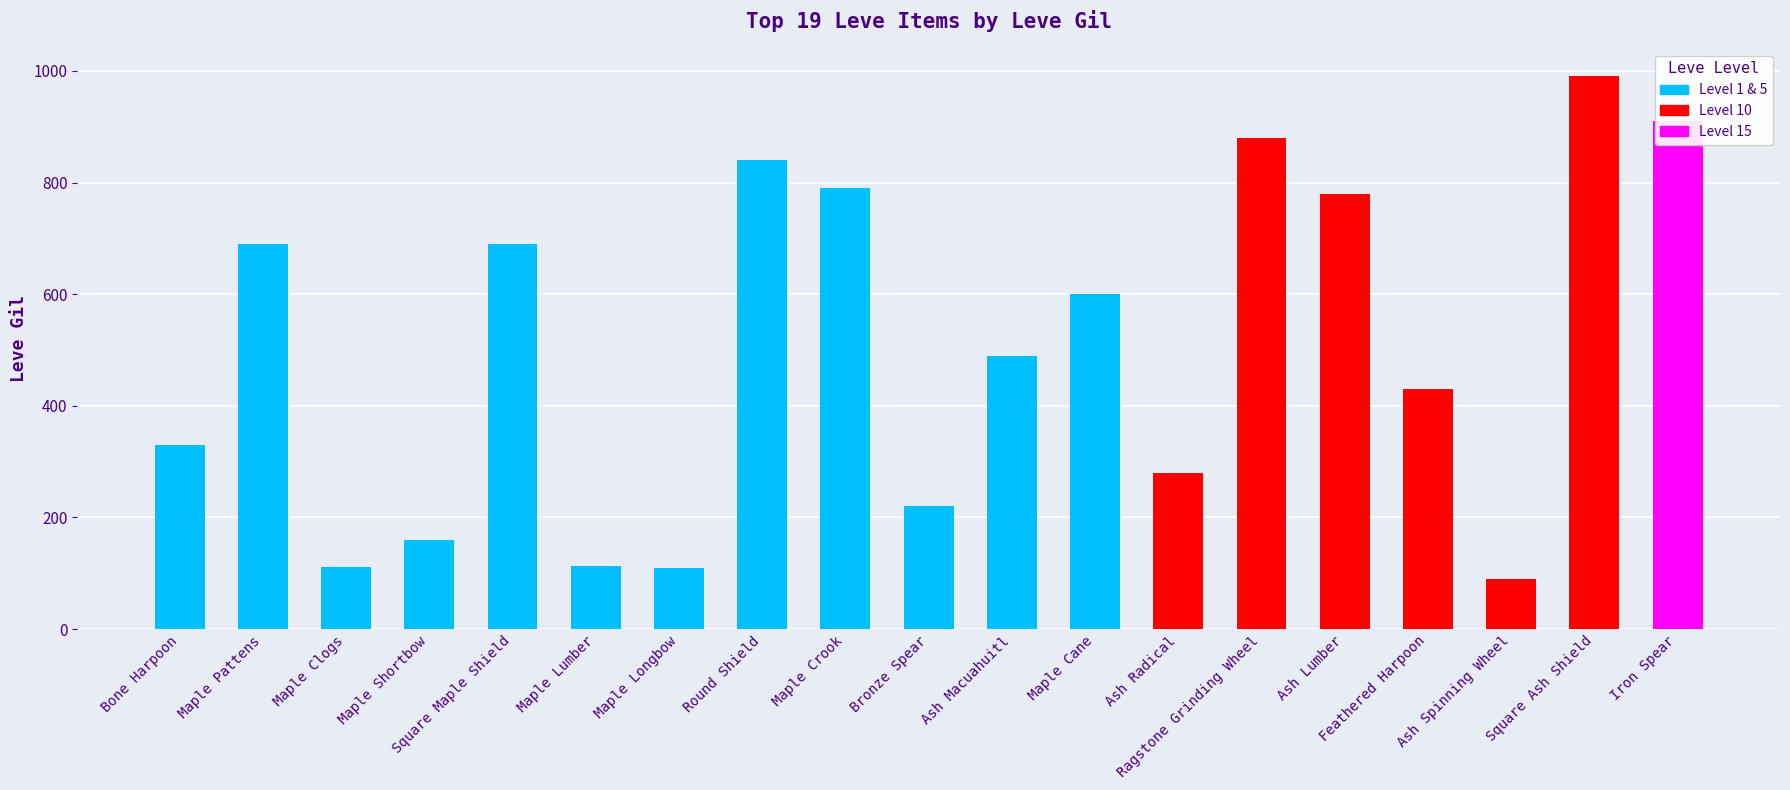

True or false: the data shows 399 at Maple Pattens.

False